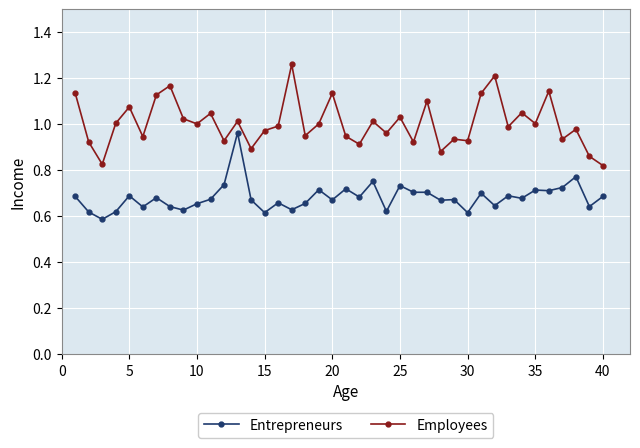

True or false: Entrepreneurs has more than 2 interior local peaks.

True